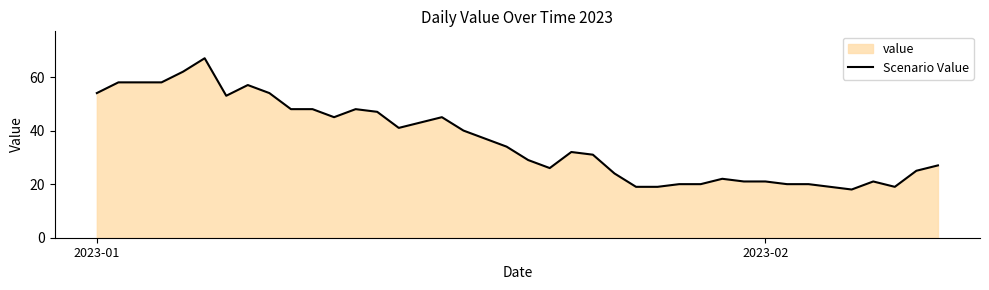

How many values are below 34?

20